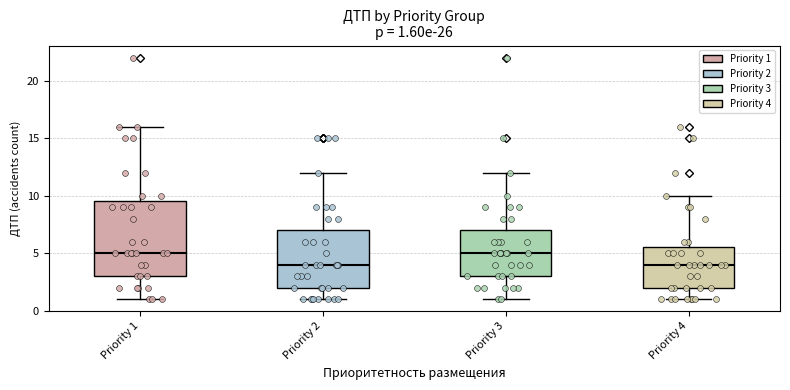

Comparing the boxes themselves (not the whiskers), which one is the tallest?

Priority 1